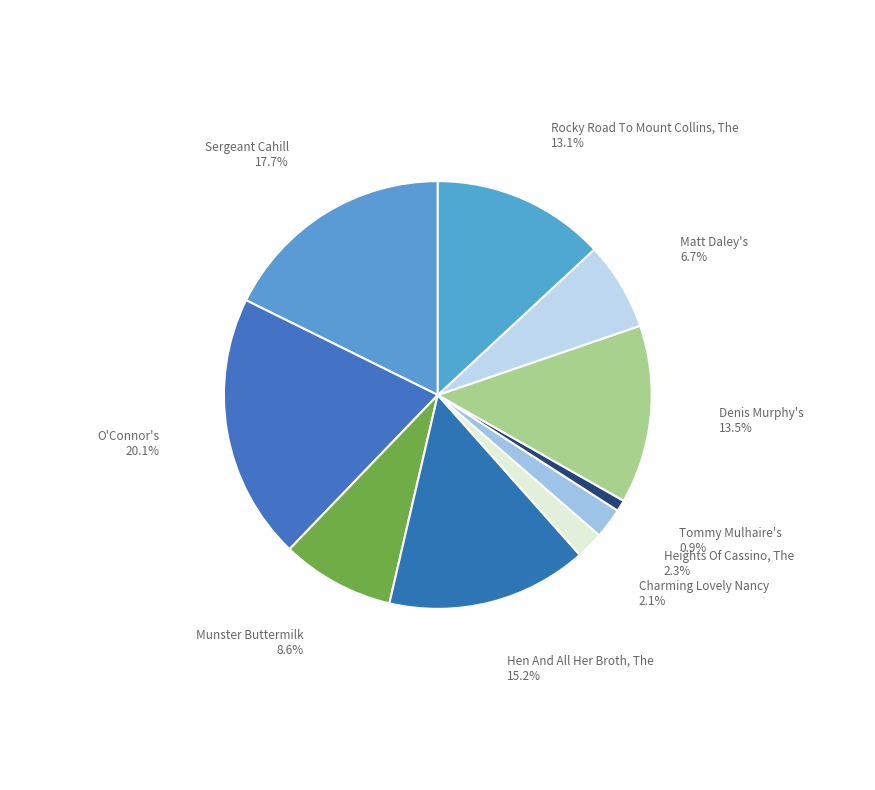

How many slices are in this pie chart?

10